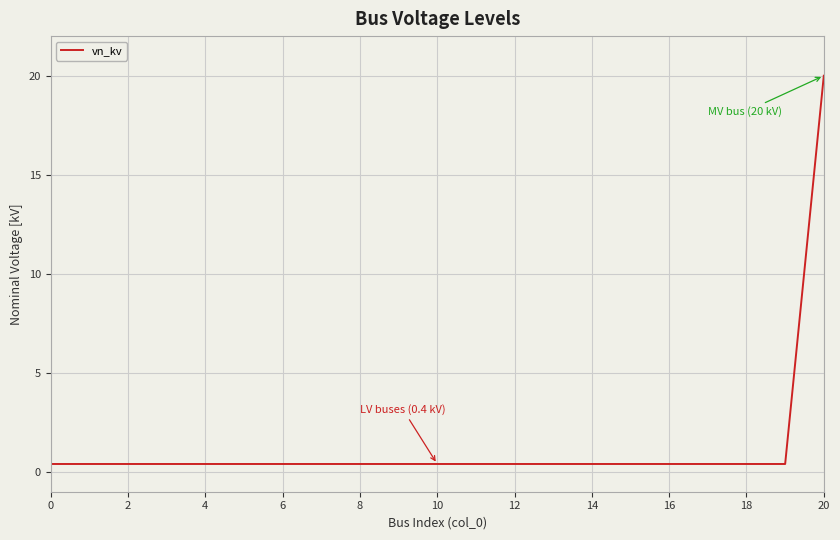

How many categories are shown in the chart?

21